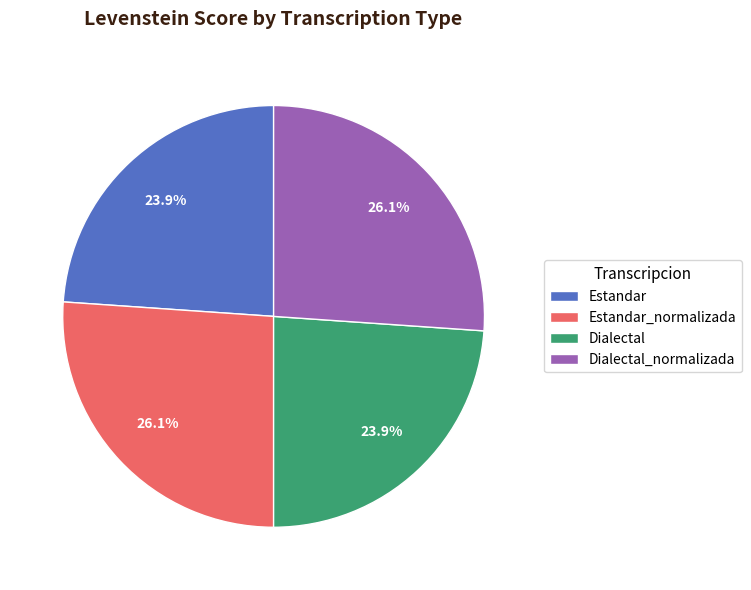

The Dialectal_normalizada slice represents 34% of the pie. True or false?

False